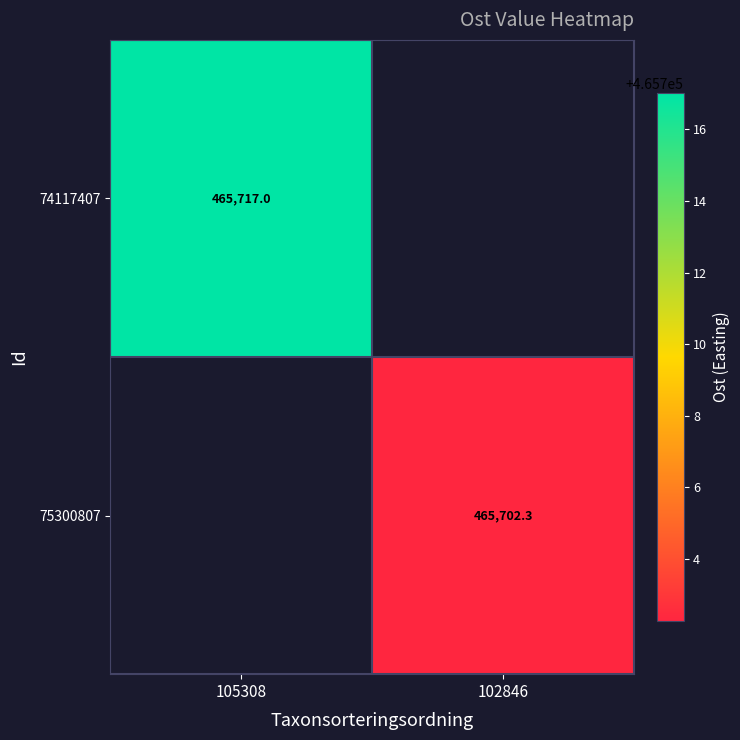

The value of 74117407 at 105308 is 693606.8. True or false?

False